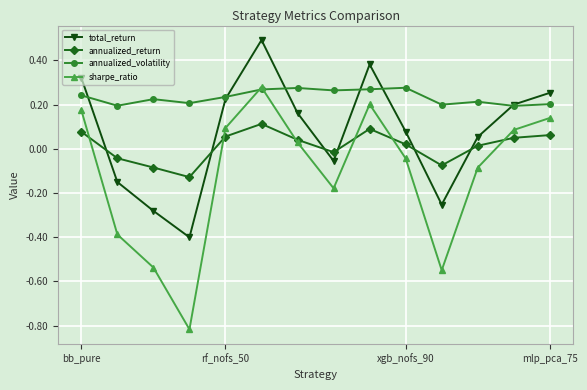

In annualized_return, how many points are lower than both neighbors (excluding endpoints)?

3